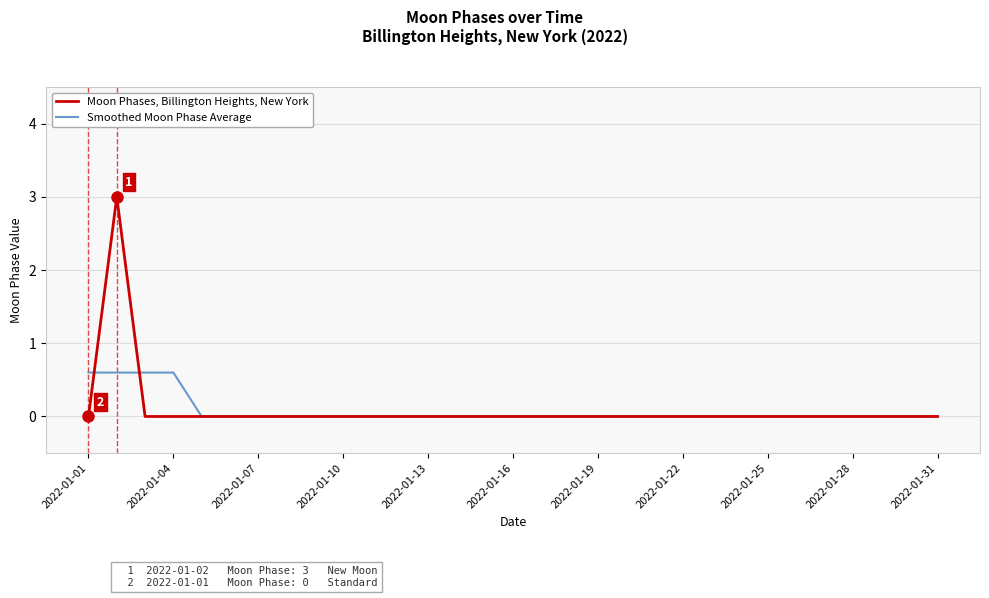

What is the sum of all Moon Phases, Billington Heights, New York values?

3.0